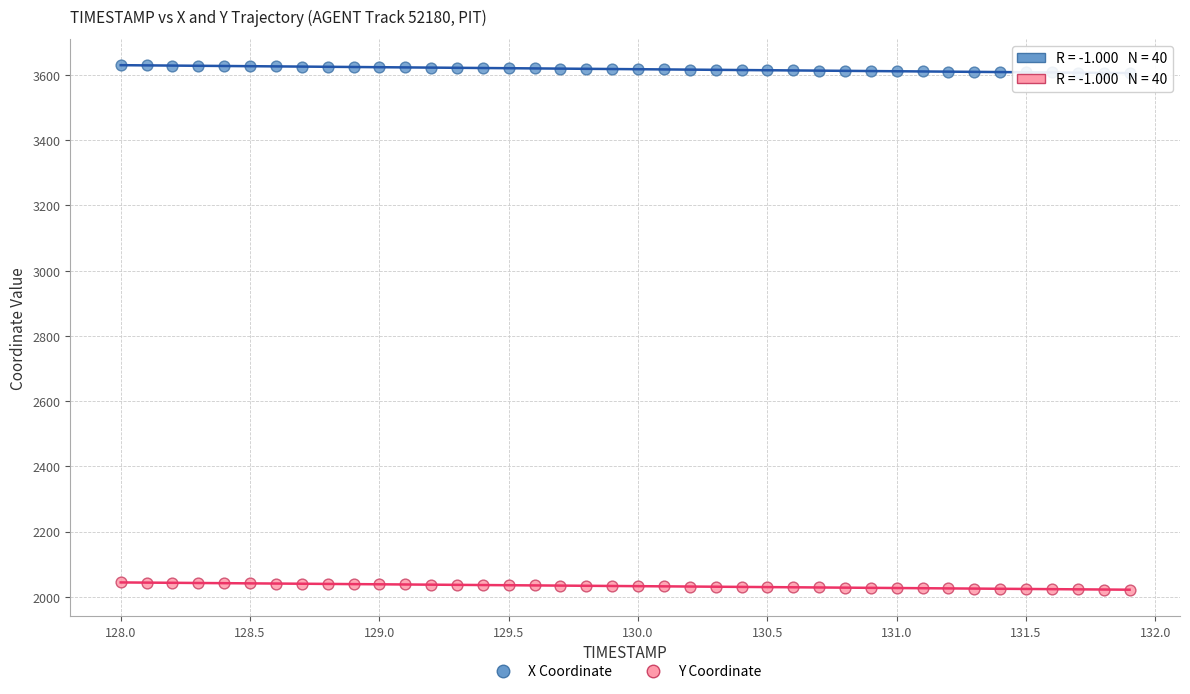

What are all the series names shown in the legend?

X Coordinate, Y Coordinate